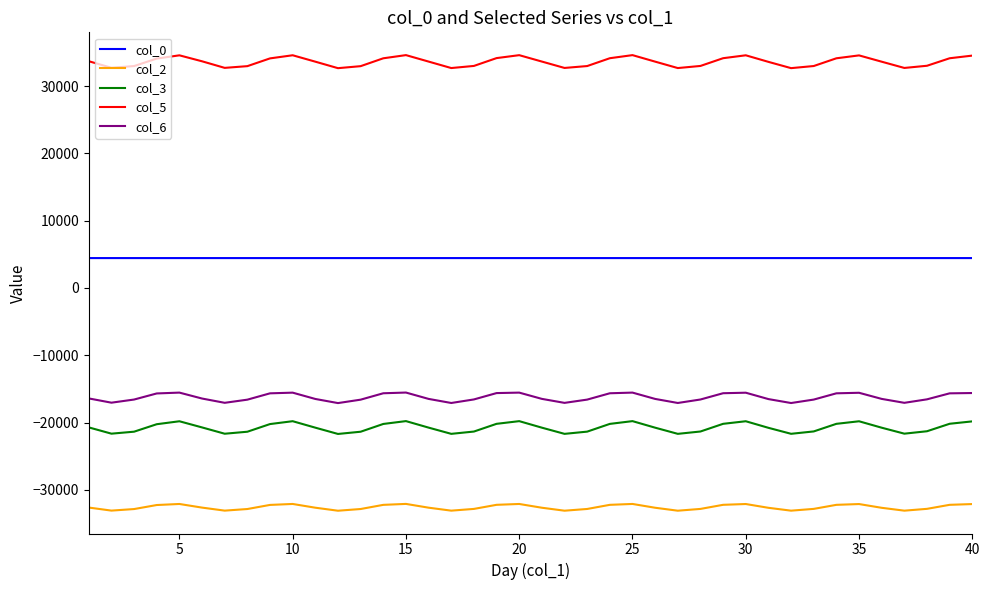

How many lines are shown in the chart?

5